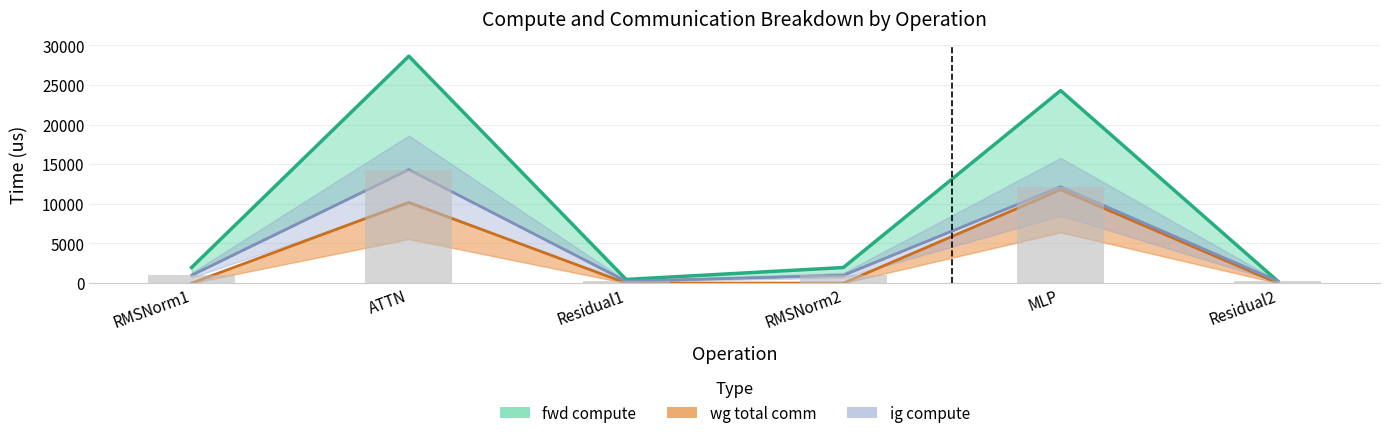

What is the label of the 1st bar from the left?

RMSNorm1